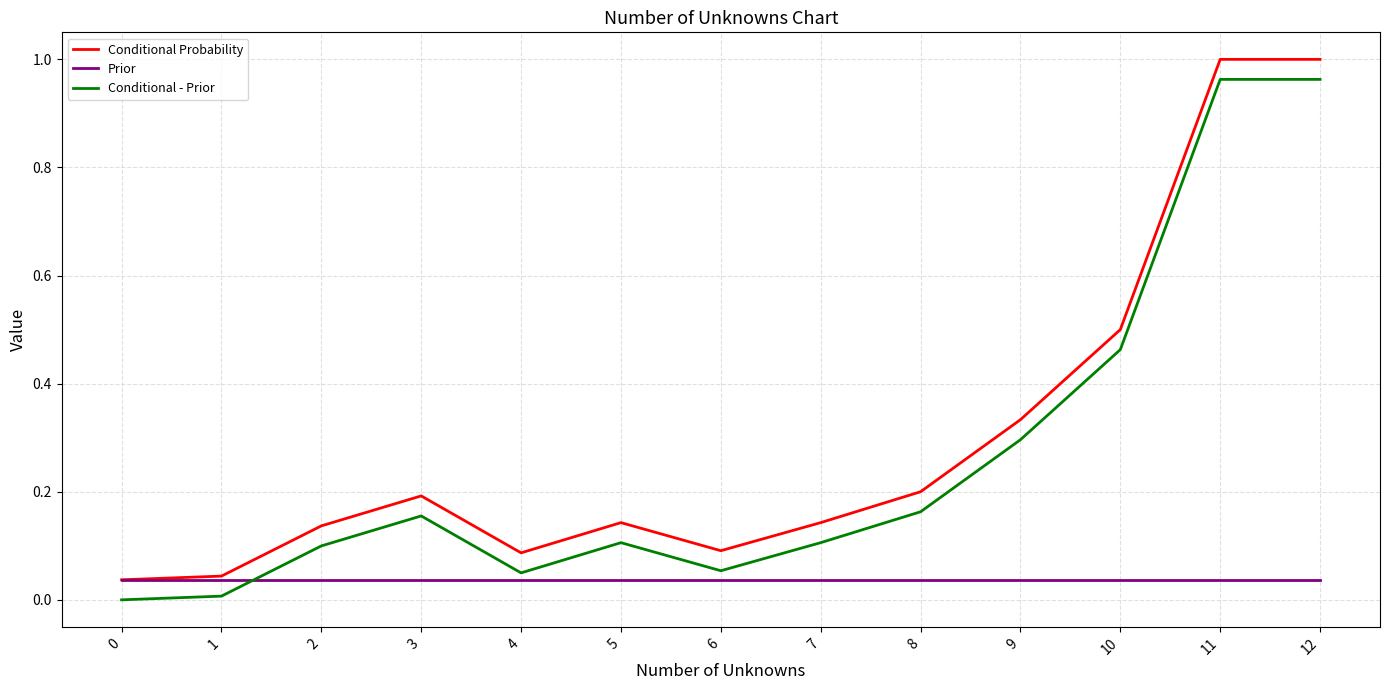

At how many categories does at least one series exceed 0?

13